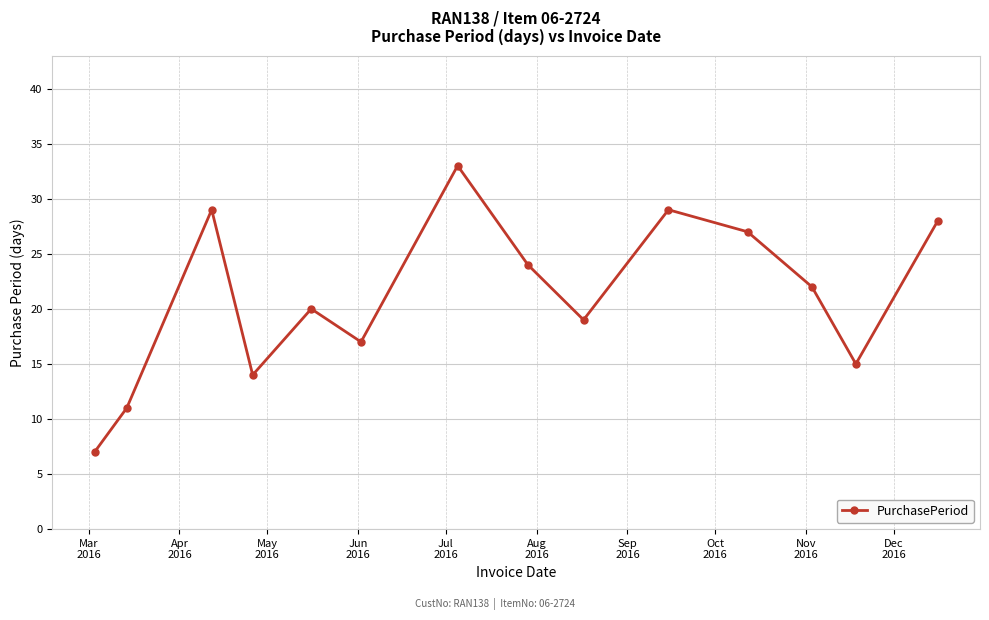

What is the sum of all values?

295